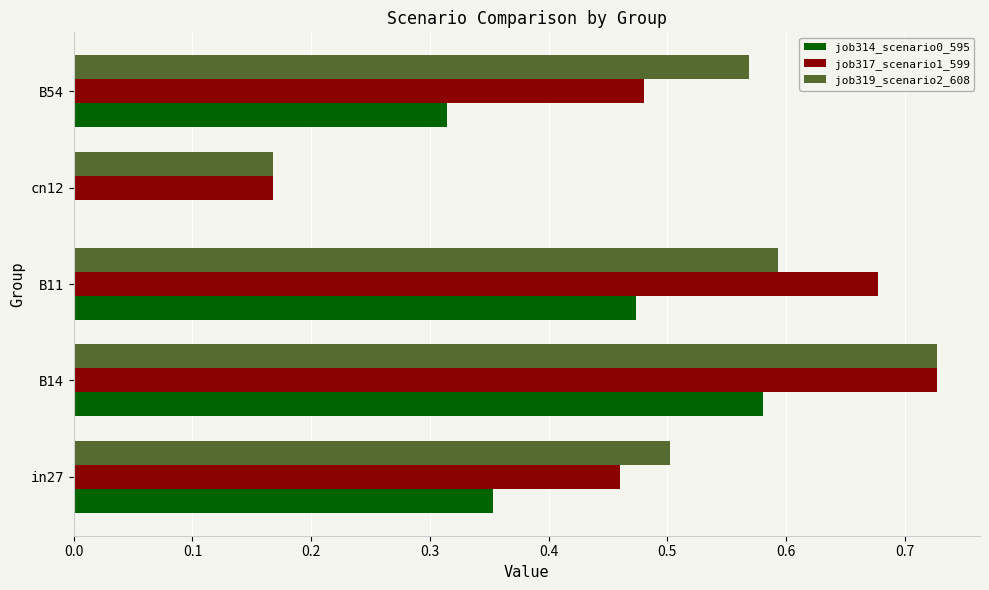

What is the sum of the job314_scenario0_595 values at B14 and B11?

1.1